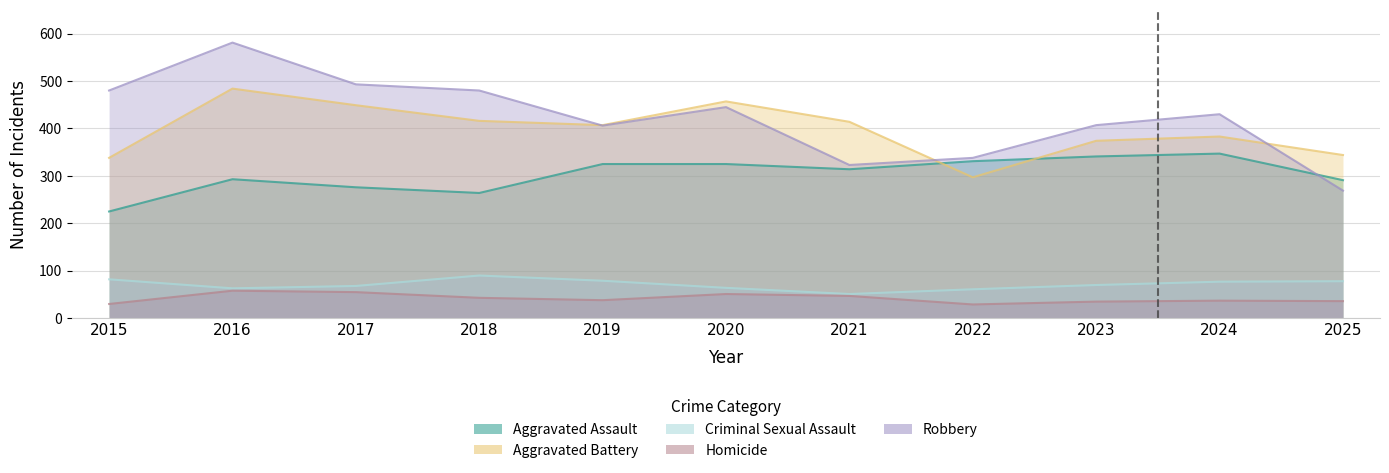

What are all the series names shown in the legend?

Aggravated Assault, Aggravated Battery, Criminal Sexual Assault, Homicide, Robbery